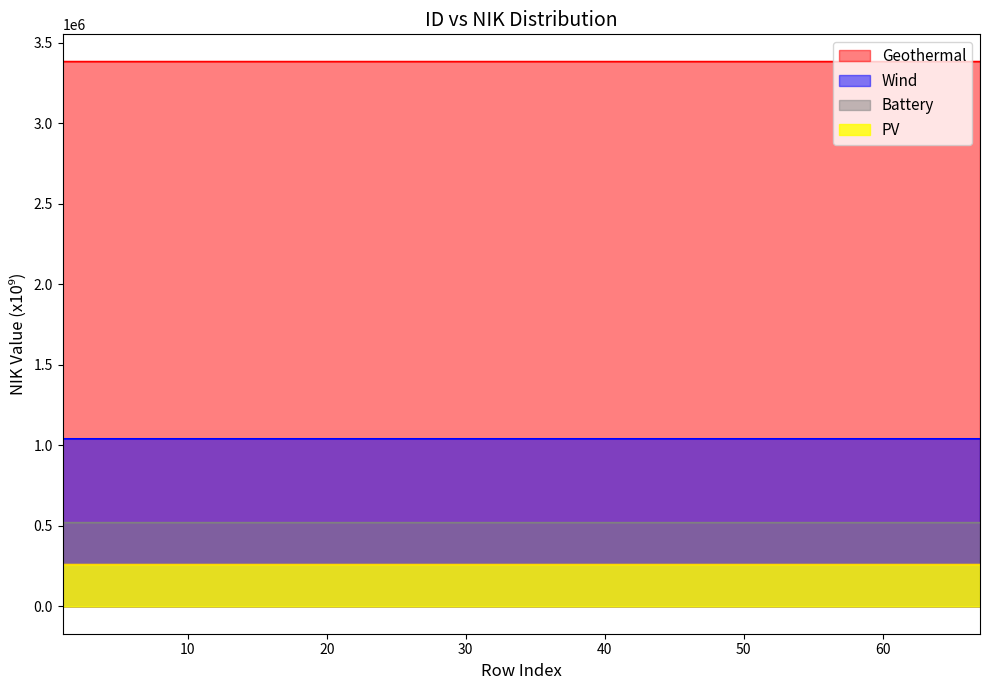

Where is the first local minimum?

4